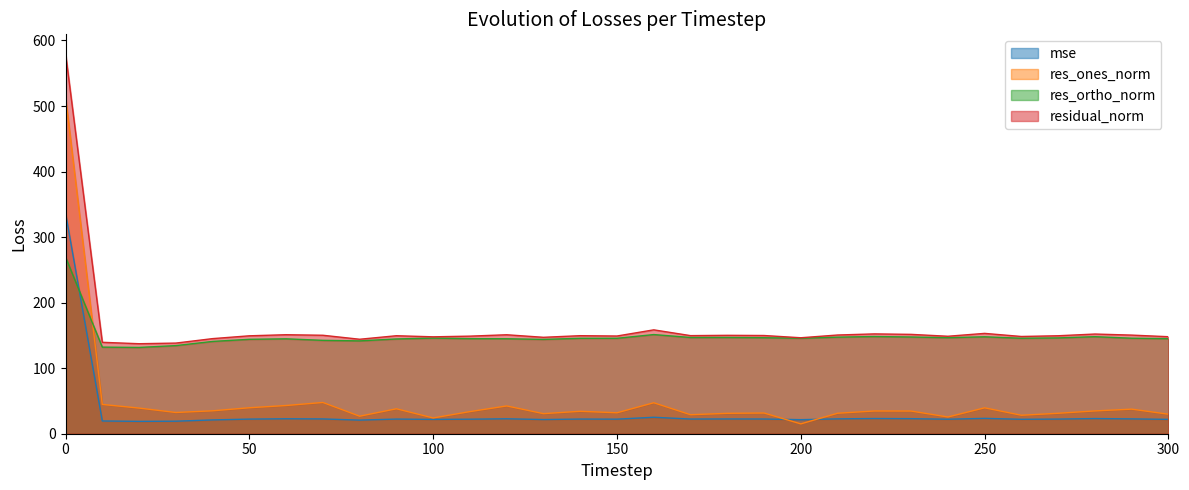

Reading left to right, extract all data points from this chart.

mse: 336.8	19.5	18.9	19.1	21.1	22.3	22.8	22.6	20.8	22.4	21.9	22.2	22.8	21.6	22.4	22.2	25.1	22.4	22.5	22.5	21.4	22.7	23.2	23.0	22.1	23.4	22.0	22.3	23.1	22.6	21.9
res_ones_norm: 513.9	44.7	39.1	32.4	35.0	39.6	43.0	47.7	26.7	38.0	24.0	33.7	42.4	30.6	34.2	32.0	47.2	29.0	31.1	31.6	15.0	31.2	34.7	34.6	25.5	39.5	28.2	31.2	34.8	37.5	29.8
res_ortho_norm: 269.6	132.1	131.6	134.4	140.8	144.0	144.8	142.5	141.6	144.6	145.9	145.0	144.9	143.9	145.6	145.6	151.3	146.8	146.9	146.5	145.6	147.3	148.3	147.6	146.5	147.9	145.7	146.2	148.1	145.7	145.0
residual_norm: 580.3	139.5	137.3	138.3	145.1	149.4	151.1	150.2	144.1	149.5	147.8	148.9	151.0	147.1	149.6	149.1	158.5	149.7	150.1	149.8	146.4	150.6	152.3	151.6	148.7	153.1	148.4	149.5	152.1	150.5	148.0